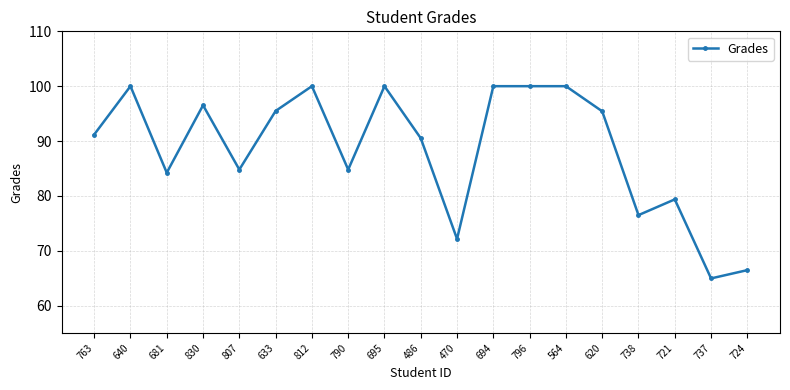

What is the value of the 15th point from the left?

95.4